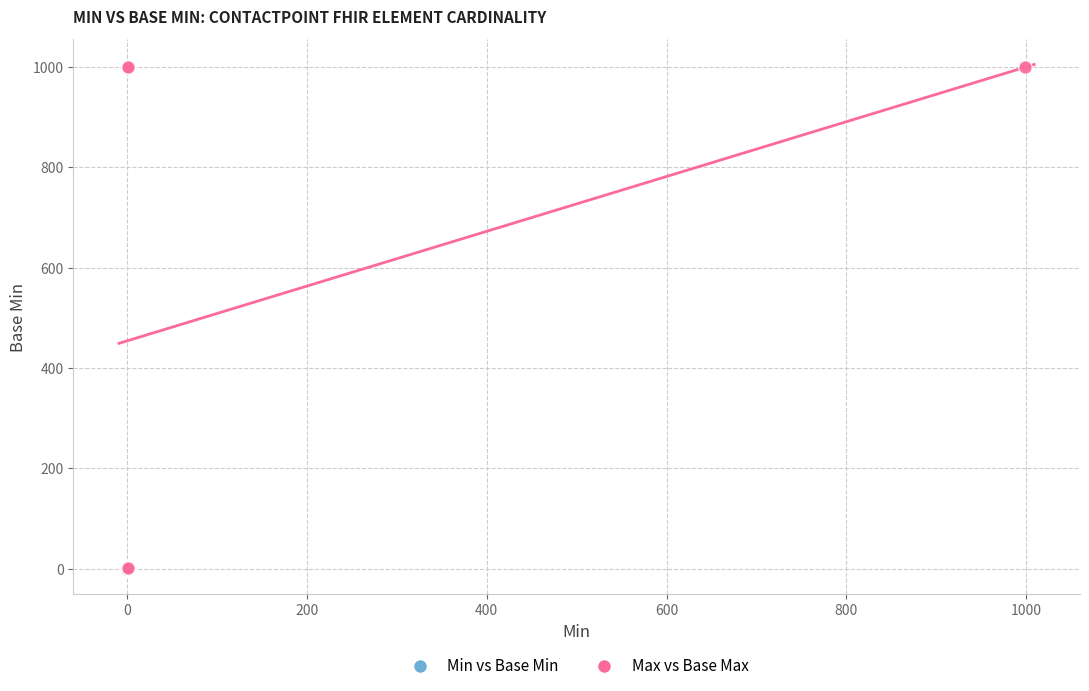

Which series has the largest Y range (max minus min)?

Max vs Base Max